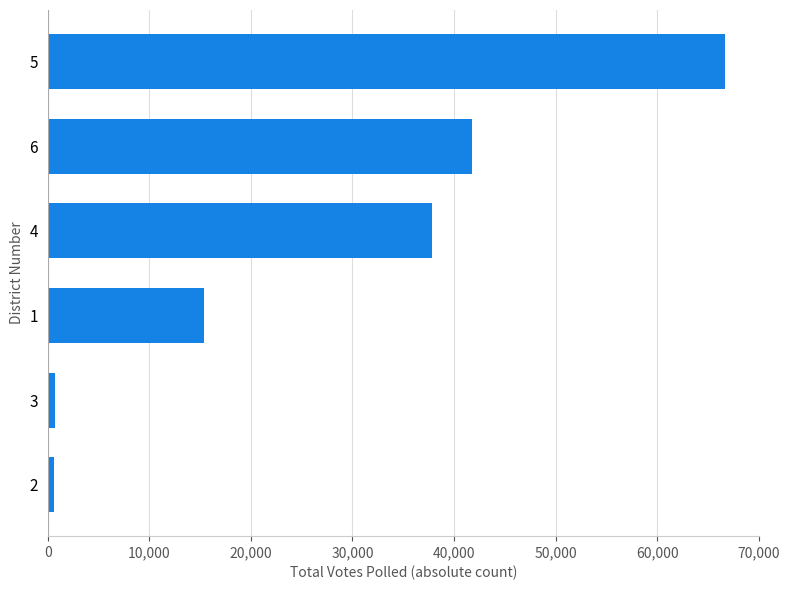

What is the average value?

27168